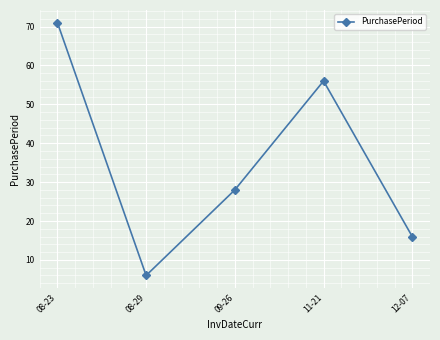

Reading right to left, transcribe all the data shown in this chart.

12-07=16	11-21=56	09-26=28	08-29=6	08-23=71